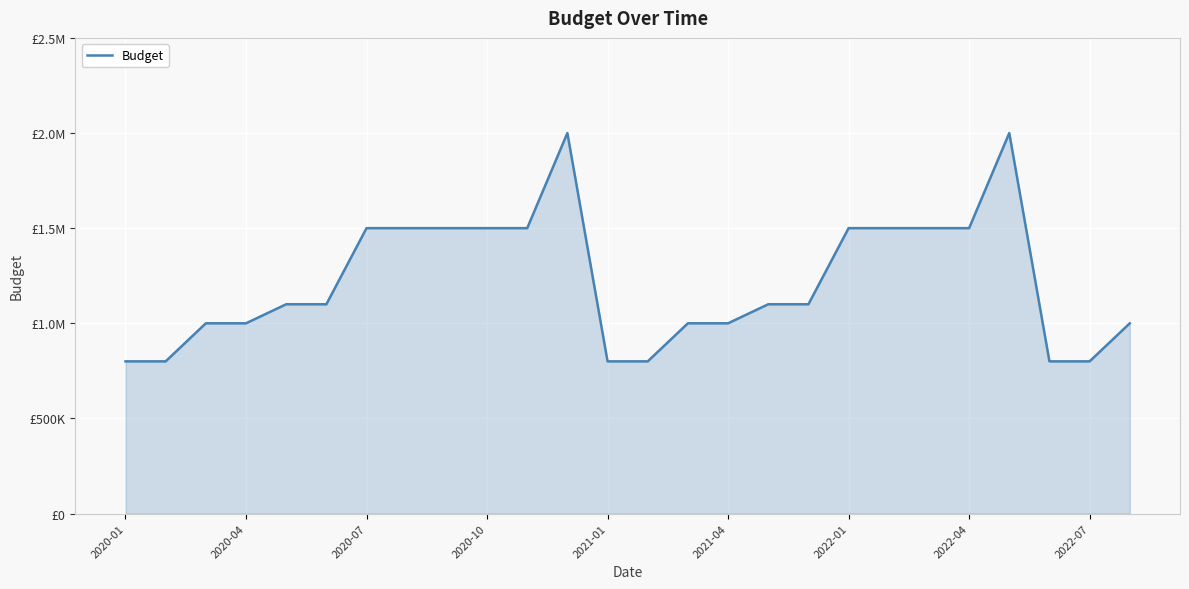

What is the value of the 18th point from the left?

1100000